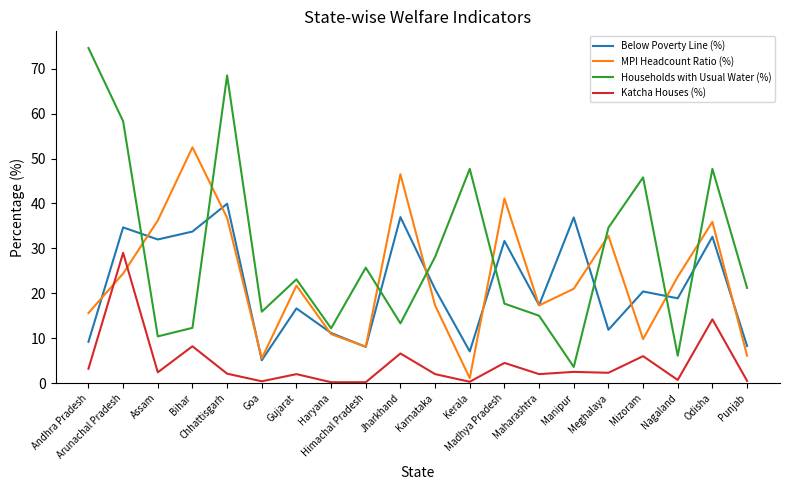

Rank the series by their maximum value, from lowest to highest.

Katcha Houses (%), Below Poverty Line (%), MPI Headcount Ratio (%), Households with Usual Water (%)